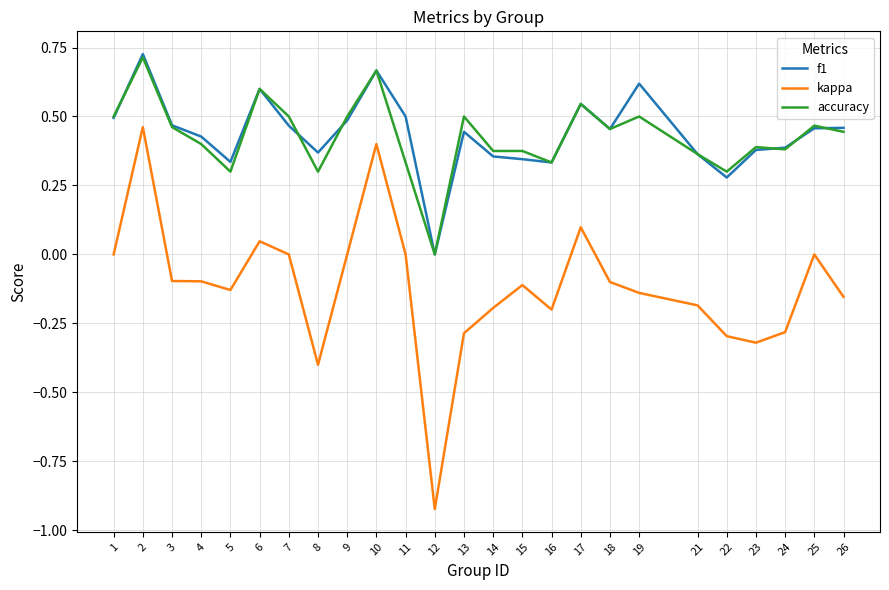

Which series has the largest range (max minus min)?

kappa